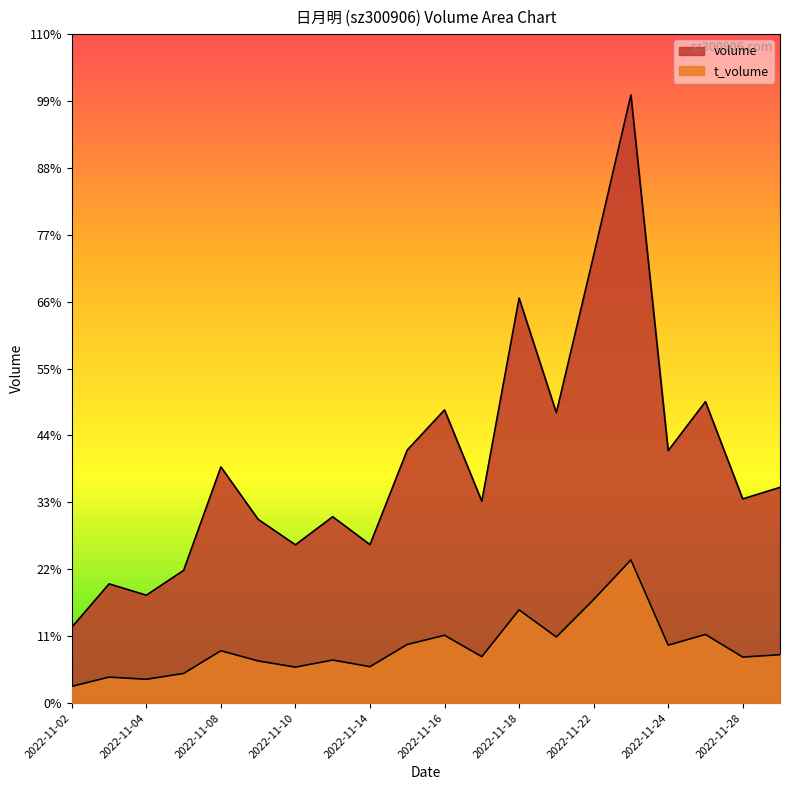

The value of t_volume at 2022-11-16 is 786. True or false?

False